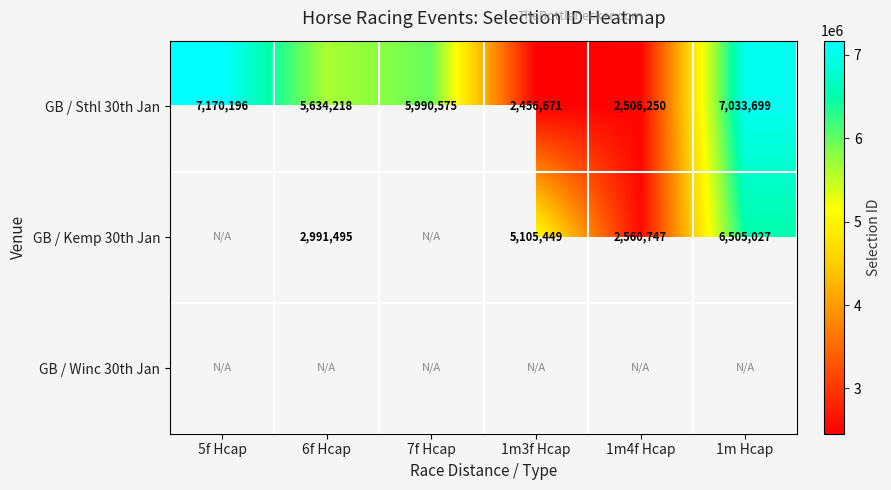

What is the difference between the second highest and minimum values in the GB / Sthl 30th Jan series?

4577028